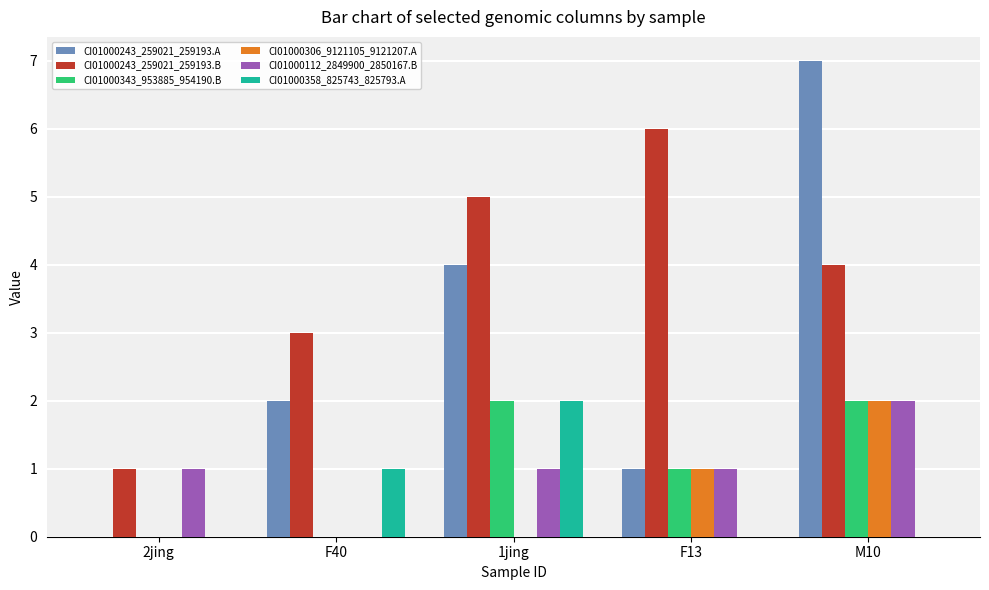

What is the sum of all CI01000306_9121105_9121207.A values?

3